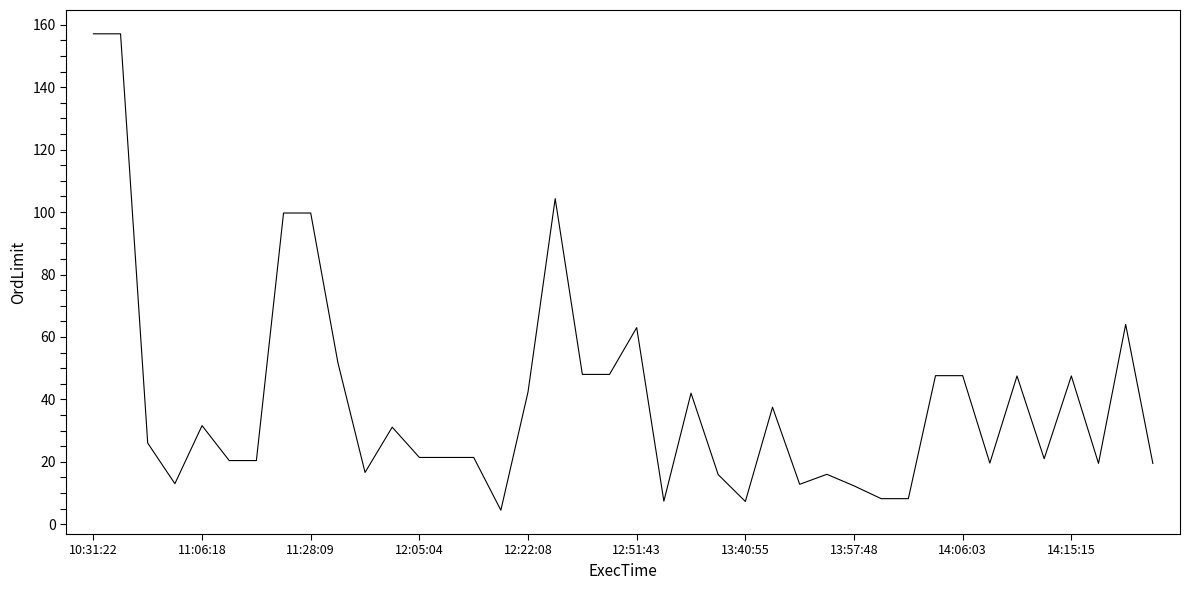

What is the minimum value shown in the chart?

4.5